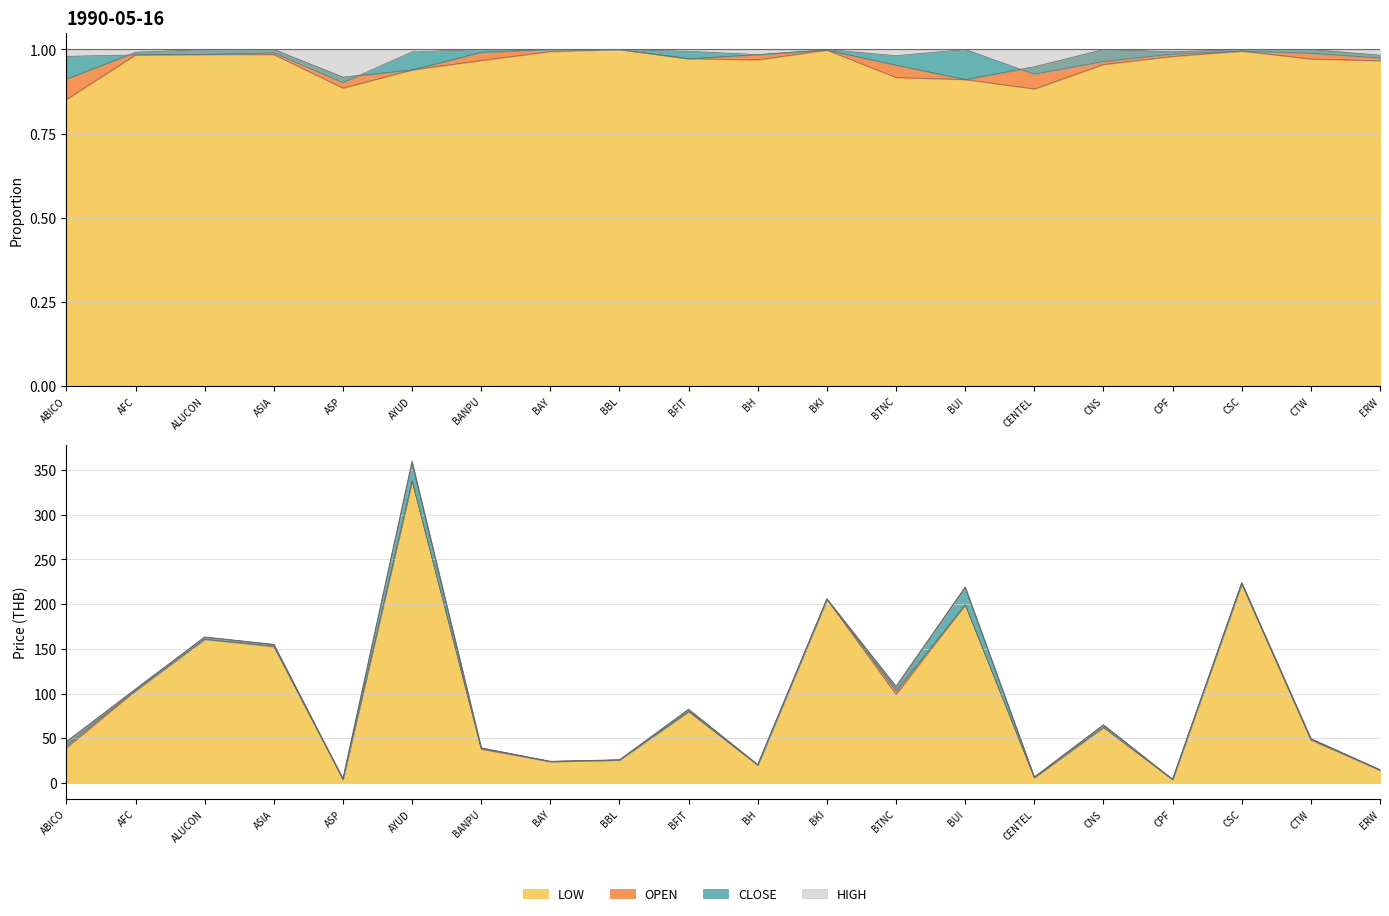

Reading right to left, extract all data points from this chart.

HIGH: ERW=14.7	CTW=49.4	CSC=223.9	CPF=3.9	CNS=64.8	CENTEL=6.5	BUI=218.9	BTNC=108.0	BKI=205.8	BH=20.4	BFIT=82.3	BBL=25.7	BAY=24.0	BANPU=39.1	AYUD=359.7	ASP=4.5	ASIA=154.9	ALUCON=163.1	AFC=104.9	ABICO=46.1
CLOSE: ERW=14.3	CTW=48.9	CSC=222.8	CPF=3.8	CNS=62.5	CENTEL=6.0	BUI=218.9	BTNC=106.0	BKI=205.8	BH=20.1	BFIT=81.8	BBL=25.7	BAY=24.0	BANPU=39.1	AYUD=357.1	ASP=4.0	ASIA=153.3	ALUCON=160.8	AFC=103.2	ABICO=45.2
OPEN: ERW=14.4	CTW=49.4	CSC=223.9	CPF=3.9	CNS=64.8	CENTEL=6.2	BUI=199.4	BTNC=103.0	BKI=205.4	BH=20.1	BFIT=80.0	BBL=25.7	BAY=24.0	BANPU=38.7	AYUD=337.8	ASP=4.1	ASIA=154.9	ALUCON=163.1	AFC=104.1	ABICO=42.0
LOW: ERW=14.2	CTW=48.0	CSC=222.8	CPF=3.8	CNS=62.0	CENTEL=5.8	BUI=199.4	BTNC=99.0	BKI=205.4	BH=19.8	BFIT=80.0	BBL=25.7	BAY=23.9	BANPU=37.8	AYUD=337.8	ASP=4.0	ASIA=152.5	ALUCON=160.8	AFC=103.2	ABICO=39.2